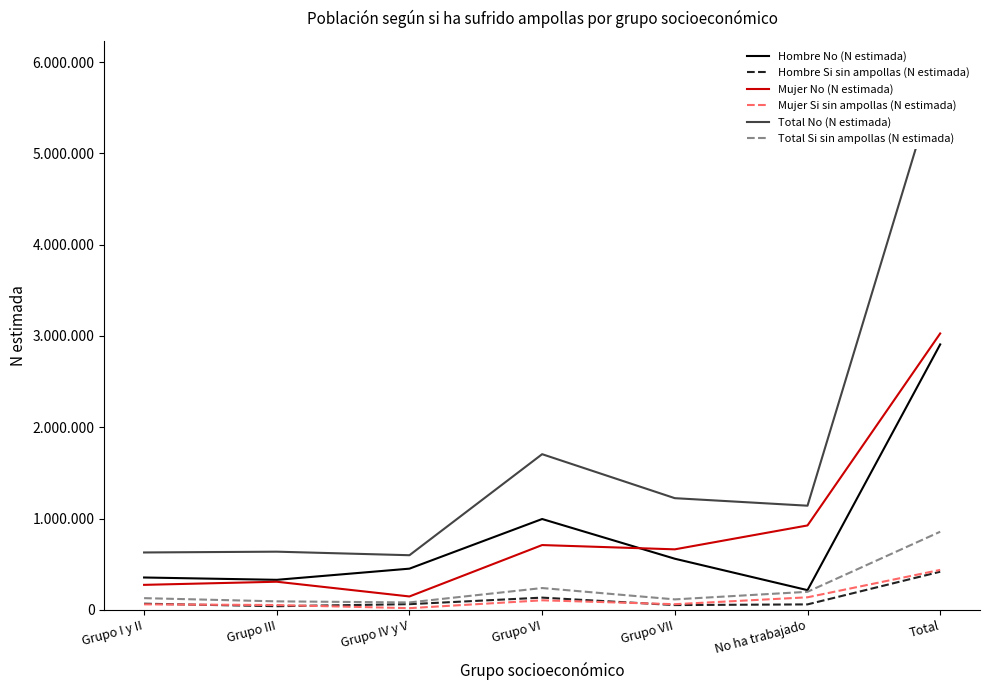

In Total Si sin ampollas (N estimada), how many points are lower than both neighbors (excluding endpoints)?

2